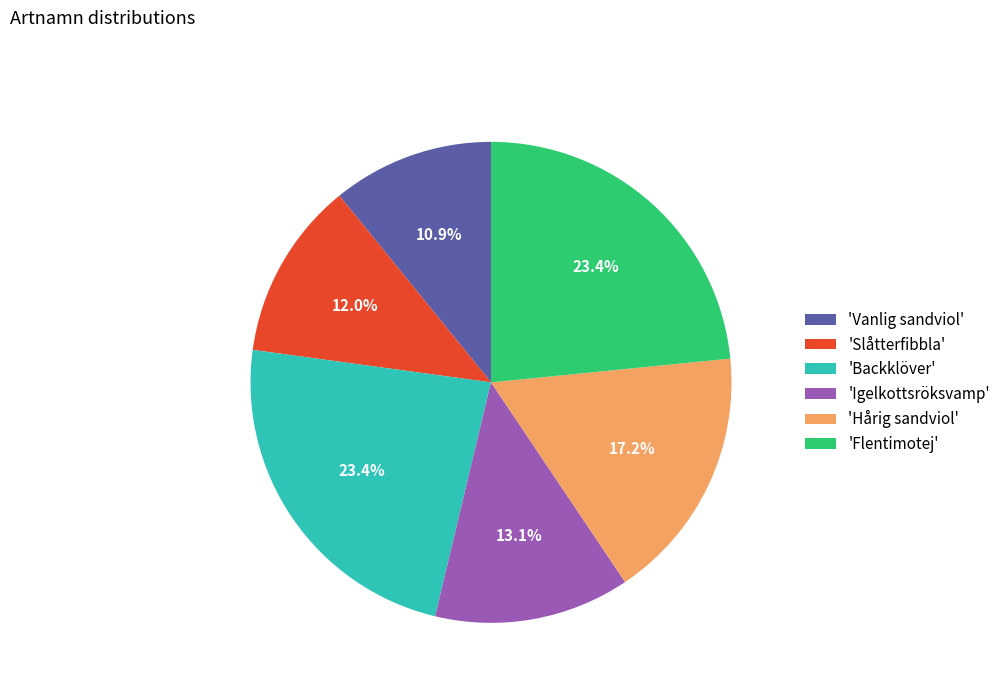

Do 'Flentimotej' and 'Slåtterfibbla' together represent more than half of the pie?

No